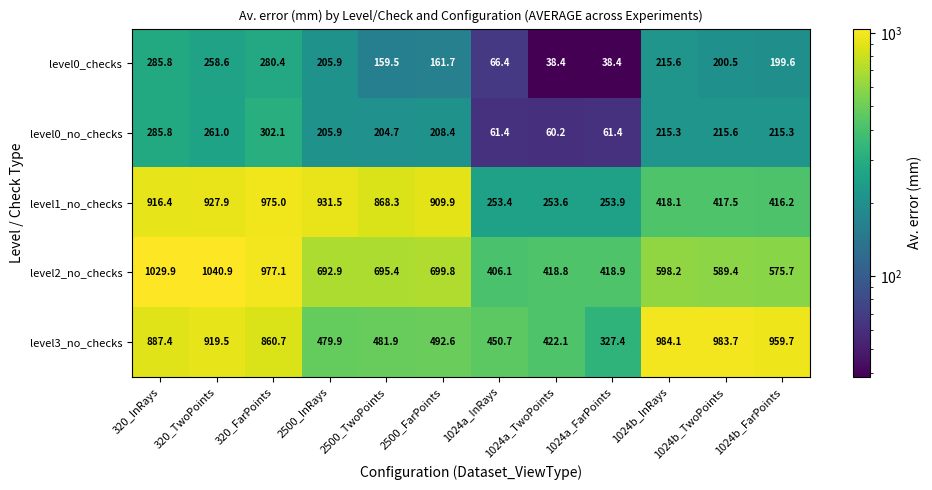

Which series has the largest total across all categories?

level3_no_checks